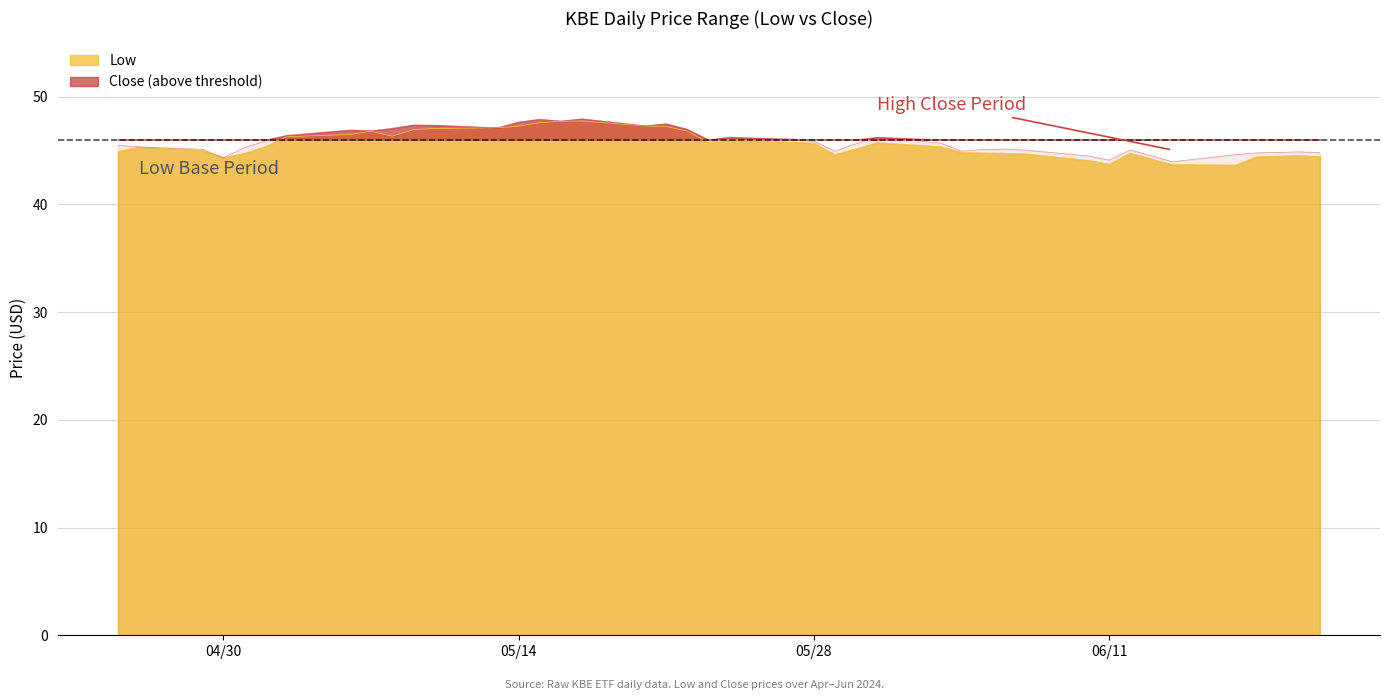

At how many categories does at least one series exceed 47?

10